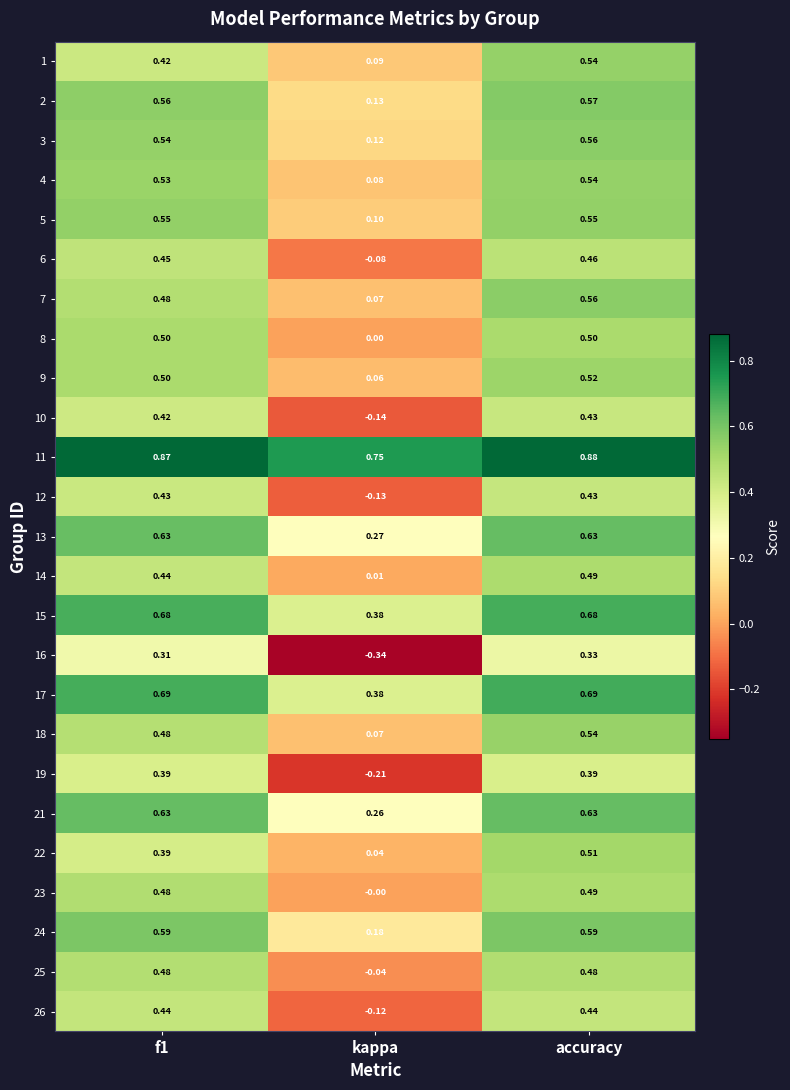

Which category has the lowest value across all series?

kappa